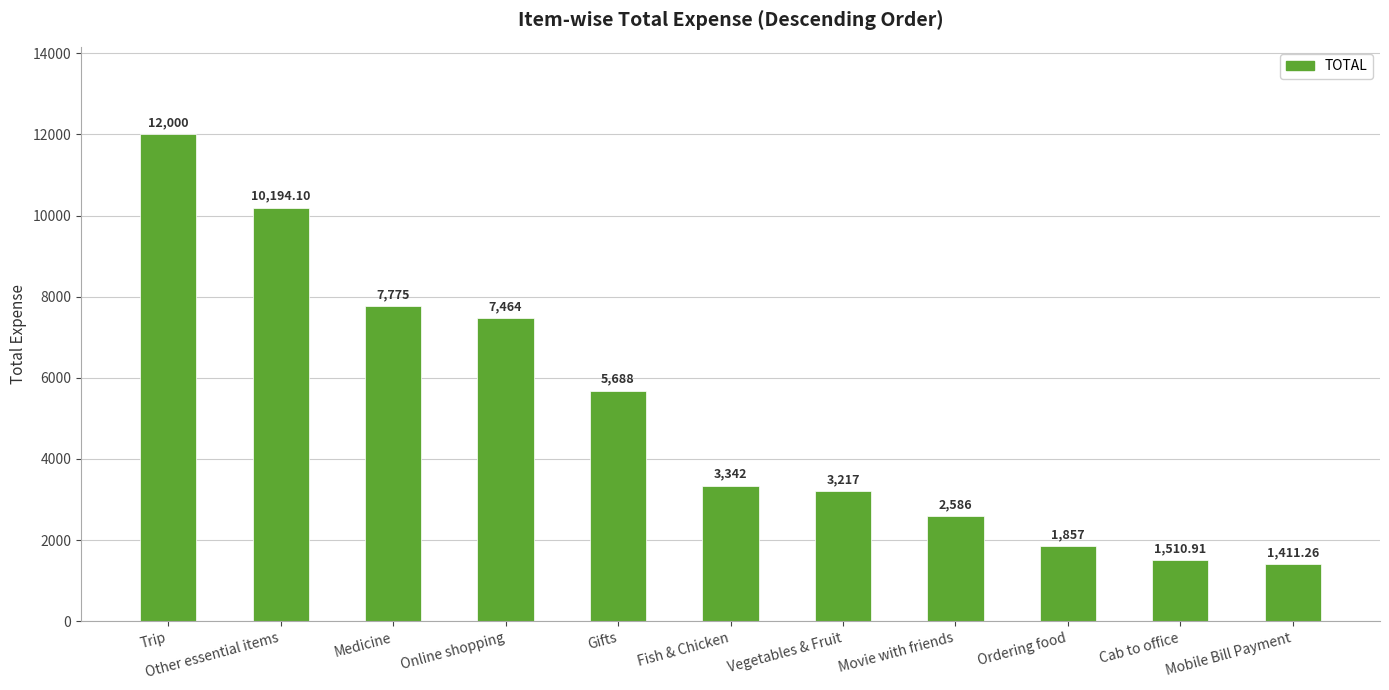

What is the sum of all values?

57045.3